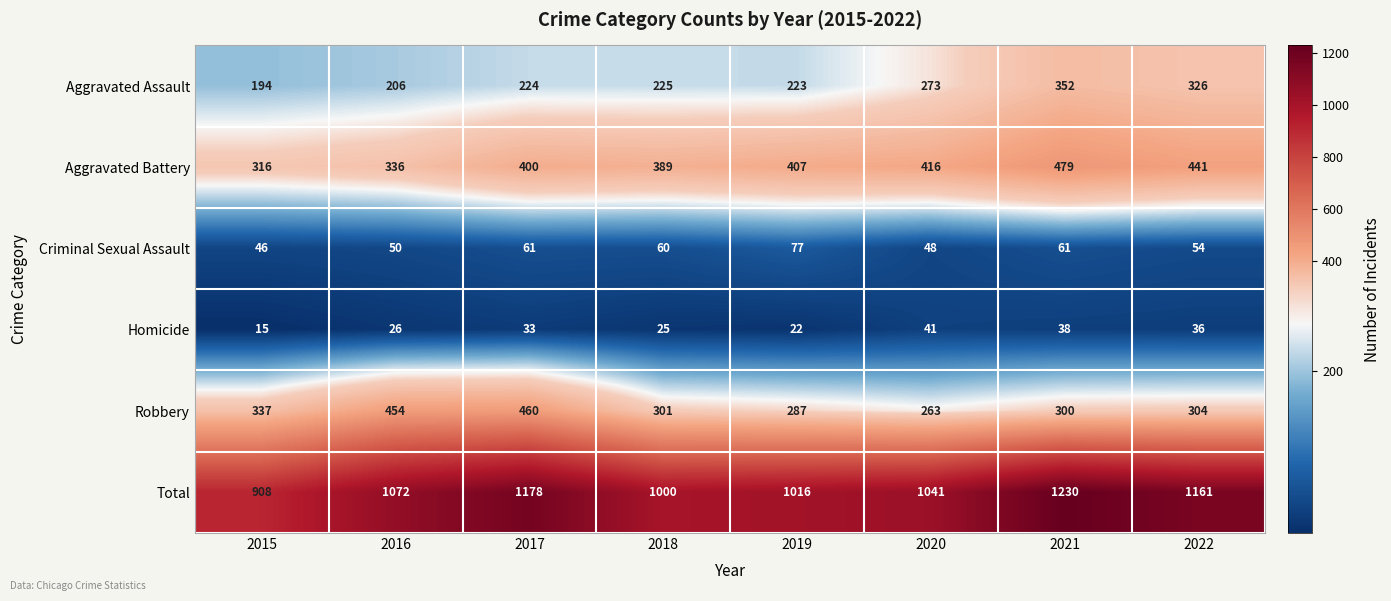

What is the average value of the Total series?

1076